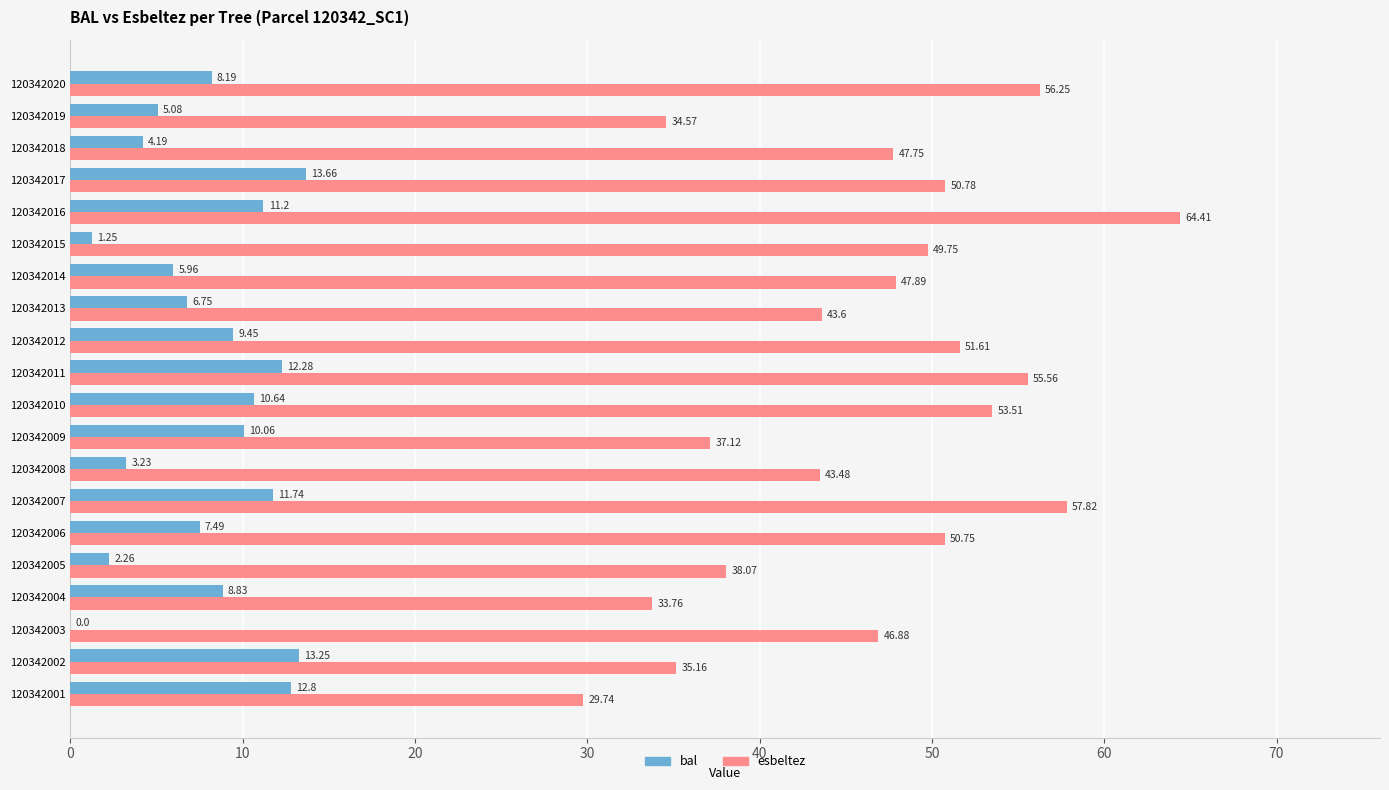

What is the sum of the bal values at 120342003 and 120342001?

12.8